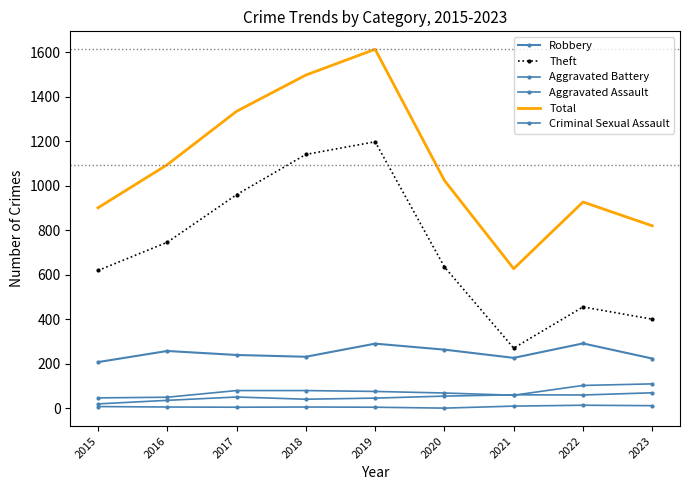

Which has a higher value, 2020 or 2018?

2020